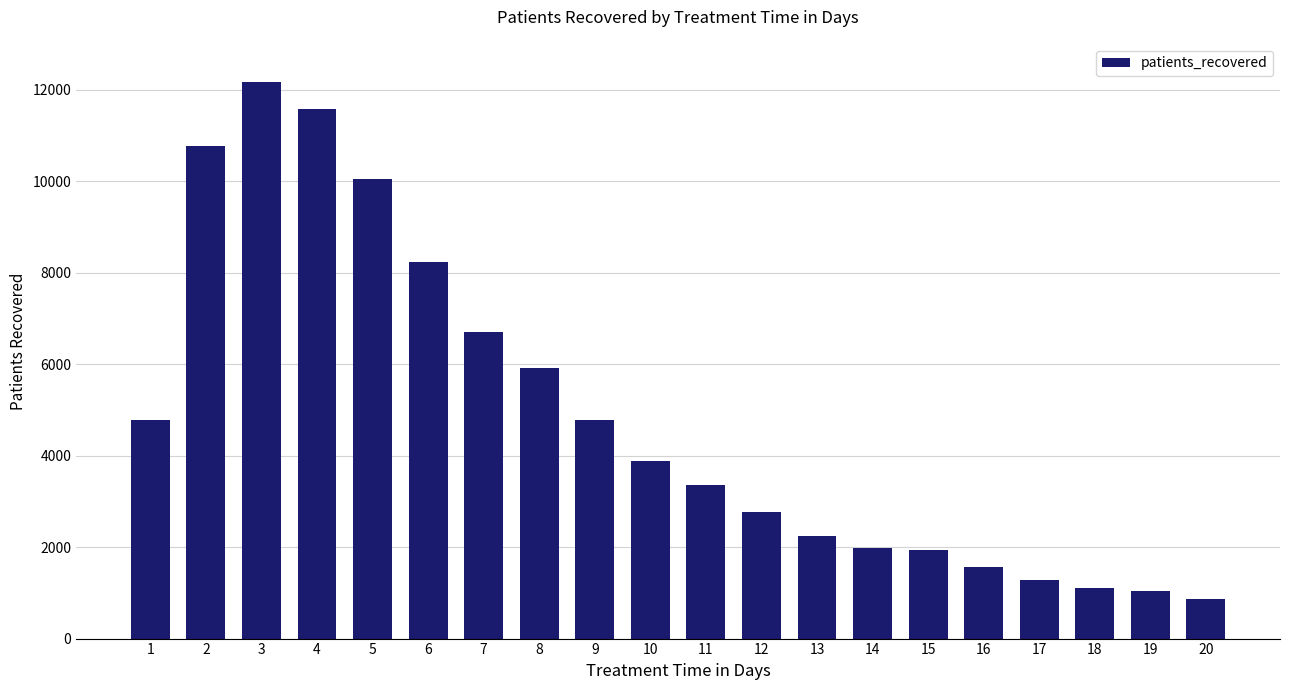

What is the ratio of the value at 8 to the value at 2?

0.6